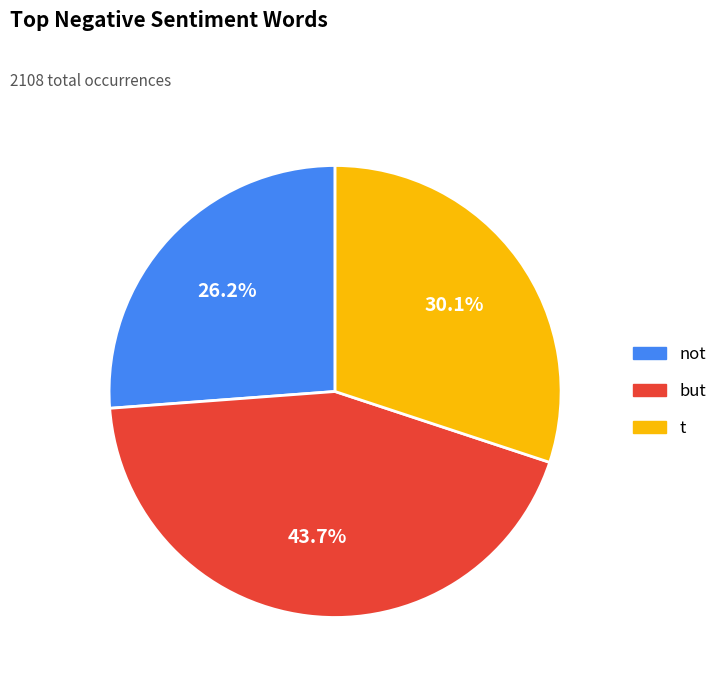

Rank the categories by value from lowest to highest.

not, t, but